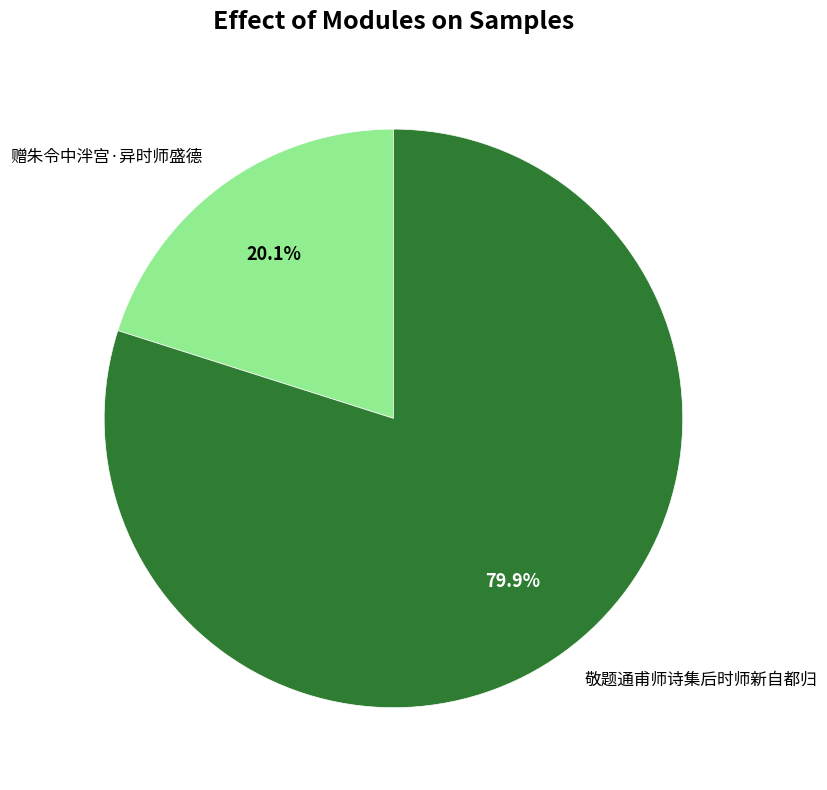

True or false: 敬题通甫师诗集后时师新自都归 accounts for 80% of the total.

True